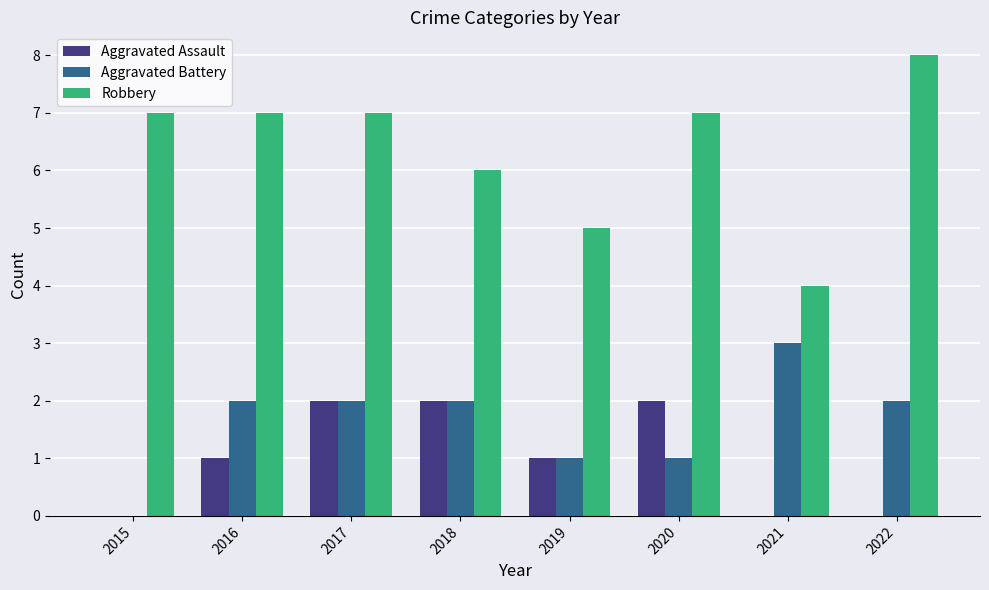

Which series changed the most between 2017 and 2022?

Aggravated Assault